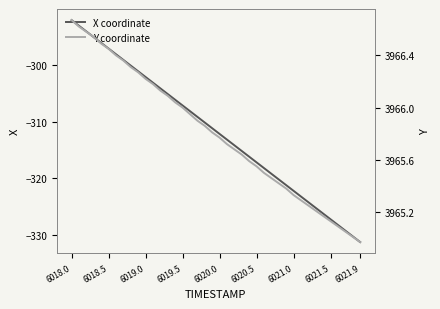

The value of X coordinate at 6019.0 is -73.0. True or false?

False